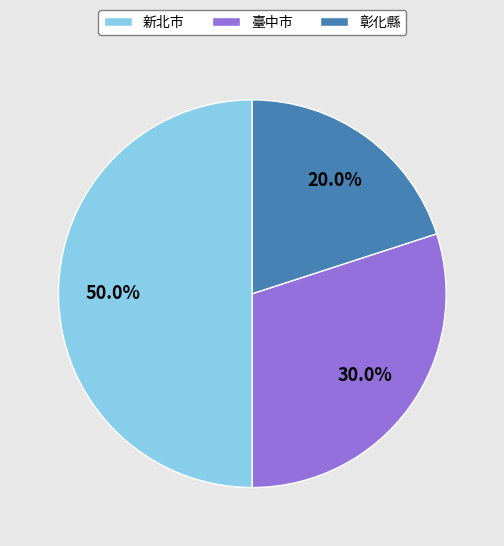

To the nearest percent, what percentage of the pie is 新北市?

50%